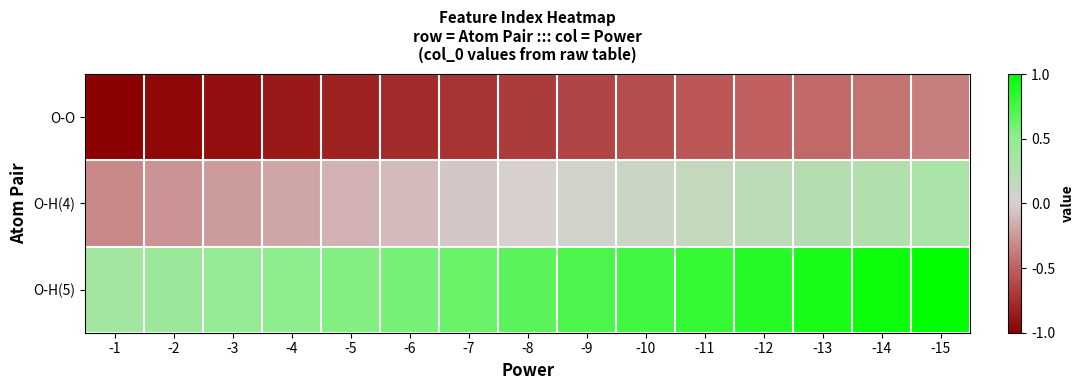

Reading left to right, list all the values displayed in this chart.

O-O: -1=-1.0	-2=-1.0	-3=-0.9	-4=-0.9	-5=-0.8	-6=-0.8	-7=-0.7	-8=-0.7	-9=-0.6	-10=-0.6	-11=-0.5	-12=-0.5	-13=-0.5	-14=-0.4	-15=-0.4
O-H(4): -1=-0.3	-2=-0.3	-3=-0.2	-4=-0.2	-5=-0.1	-6=-0.1	-7=-0.0	-8=0.0	-9=0.0	-10=0.1	-11=0.1	-12=0.2	-13=0.2	-14=0.3	-15=0.3
O-H(5): -1=0.4	-2=0.4	-3=0.5	-4=0.5	-5=0.5	-6=0.6	-7=0.6	-8=0.7	-9=0.7	-10=0.8	-11=0.8	-12=0.9	-13=0.9	-14=1.0	-15=1.0